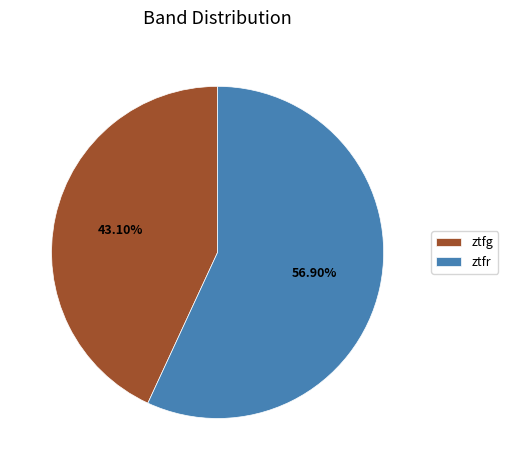

Count the number of slices in the pie.

2